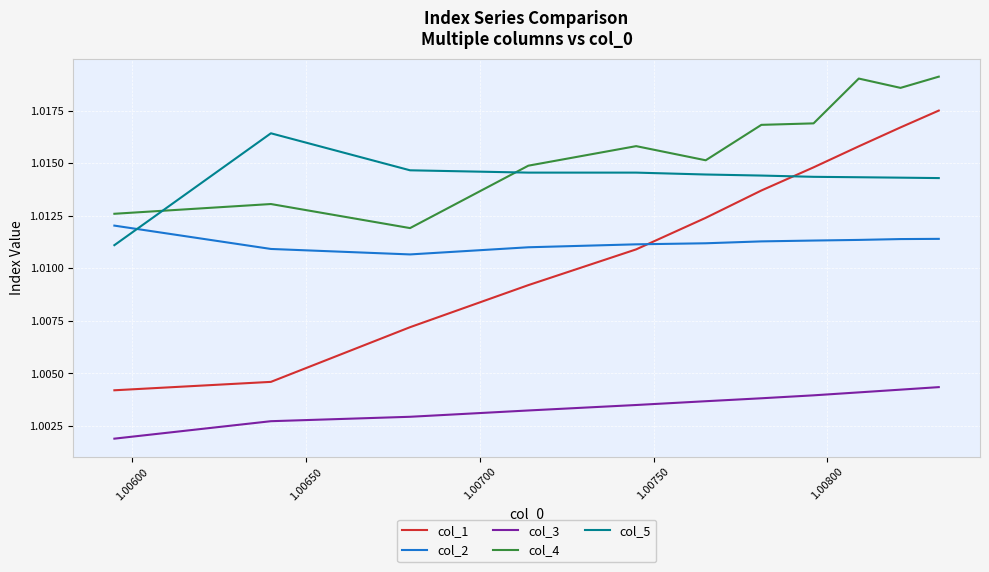

Which series has the widest spread of values?

col_1